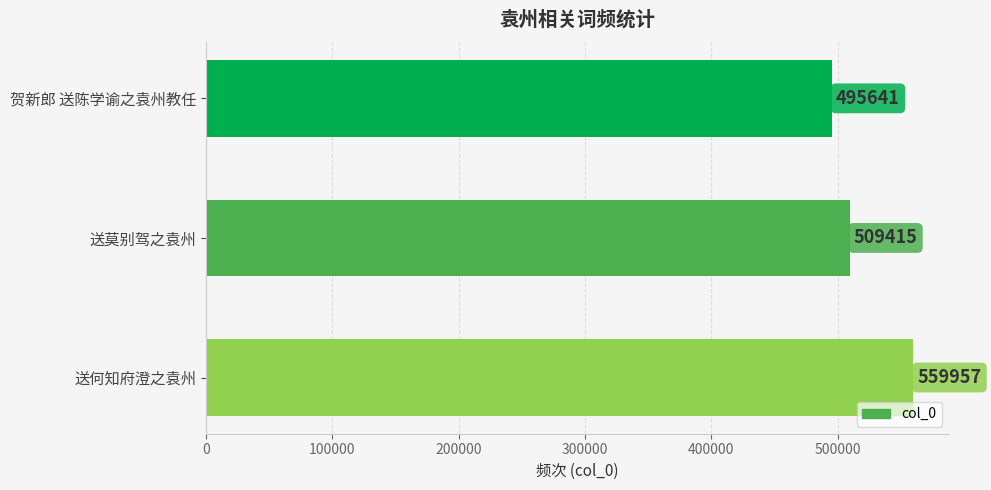

Between 送莫别驾之袁州 and 送何知府澄之袁州, which is larger?

送何知府澄之袁州